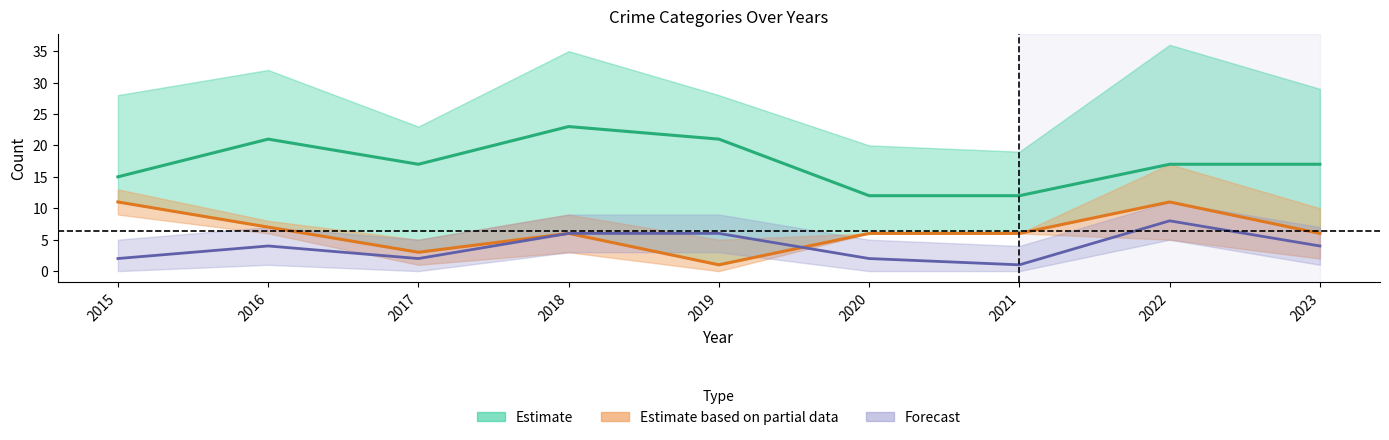

In Total, how many points are higher than both neighbors (excluding endpoints)?

3